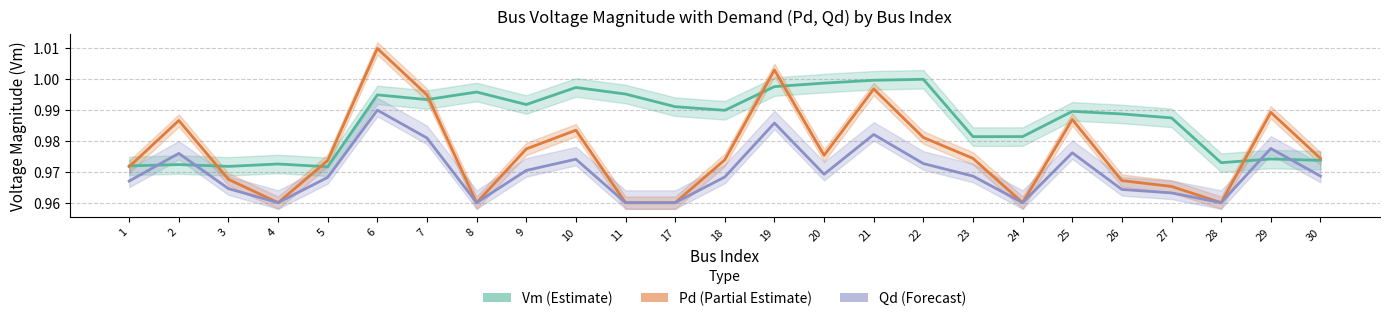

Where do Pd (Partial Estimate) and Vm (Estimate) first cross each other?

1 and 2